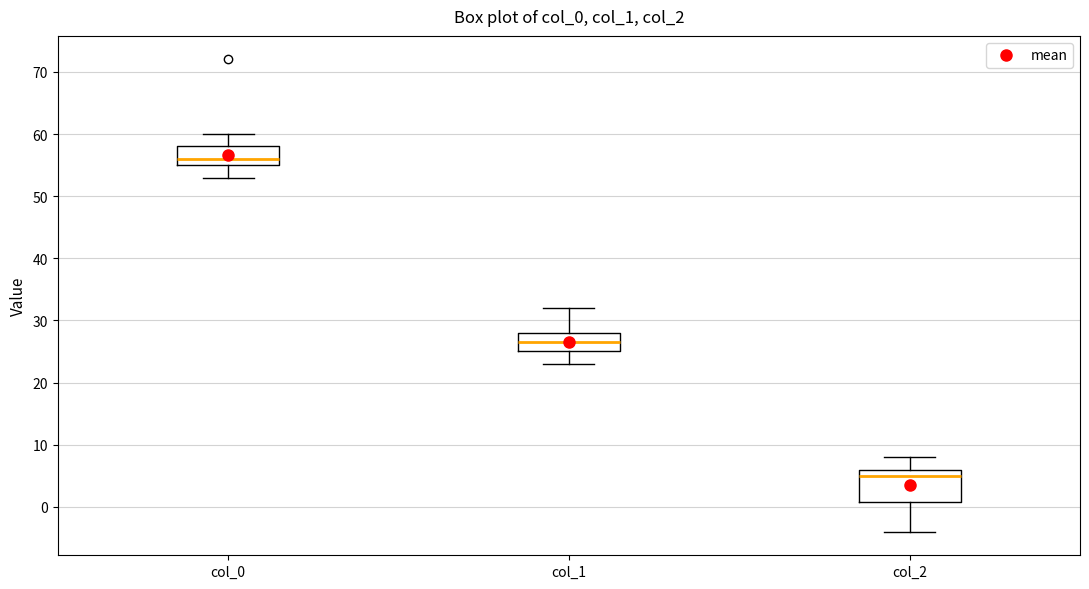

Which box's median line is the highest?

col_0